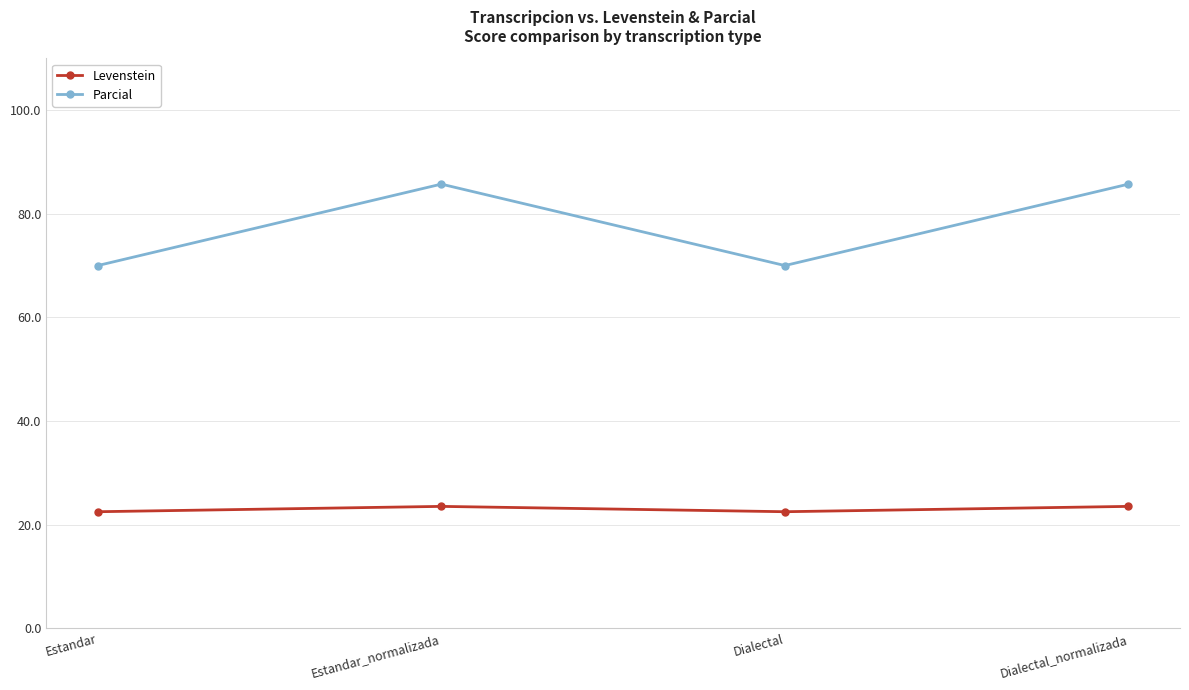

What is the sum of the Parcial values at Dialectal and Estandar?

140.0